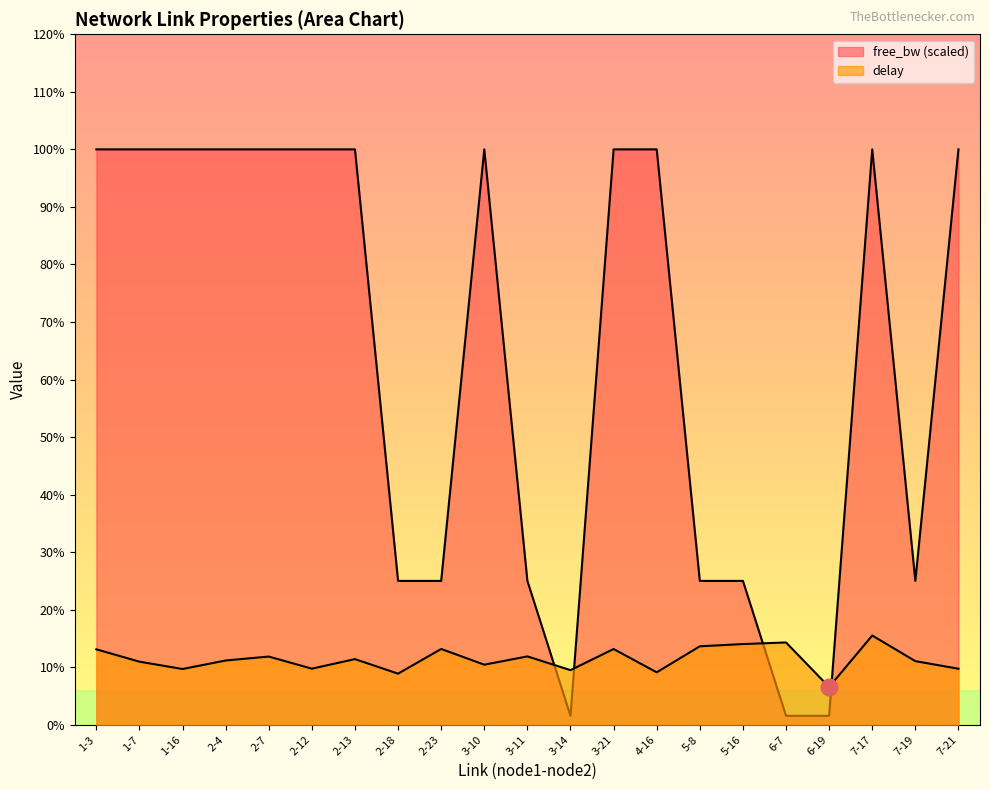

Is the value of delay at 2-13 greater than the value of free_bw_scaled at 1-16?

No